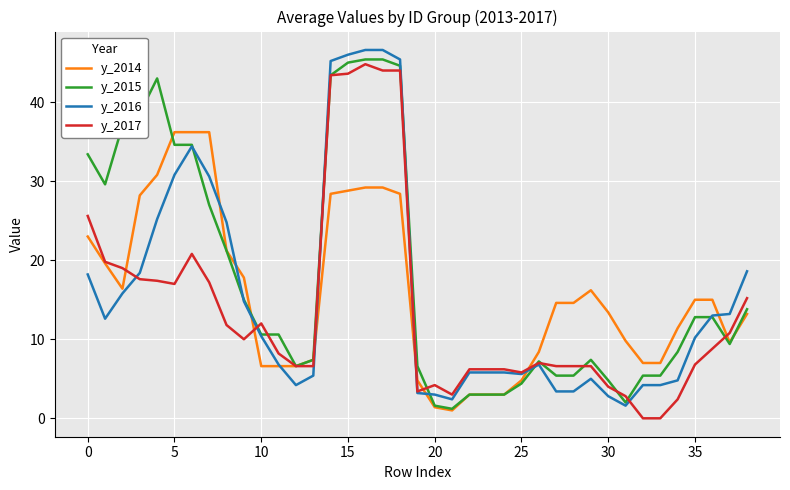

Which series has the largest total across all categories?

y_2015